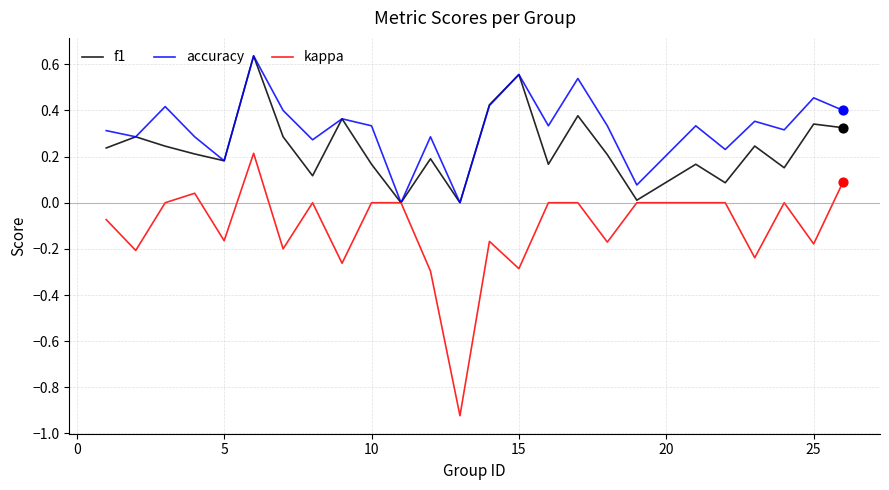

Which series has the largest total across all categories?

accuracy